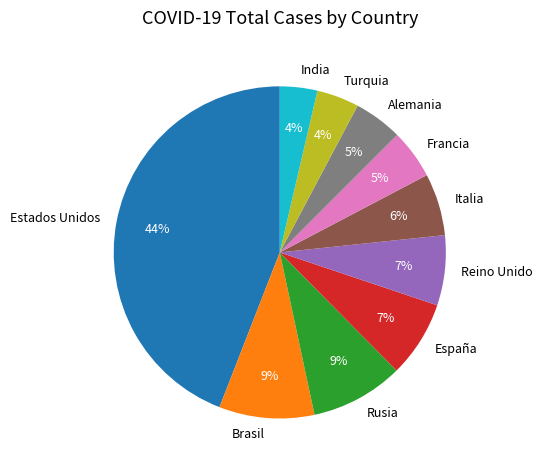

How many slices are in this pie chart?

10